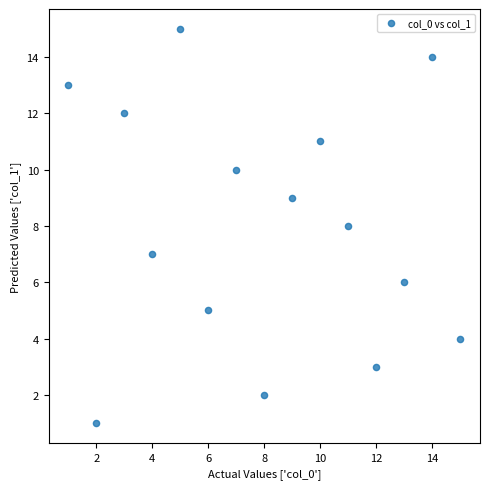

What is the range of Y values (max minus min)?

14